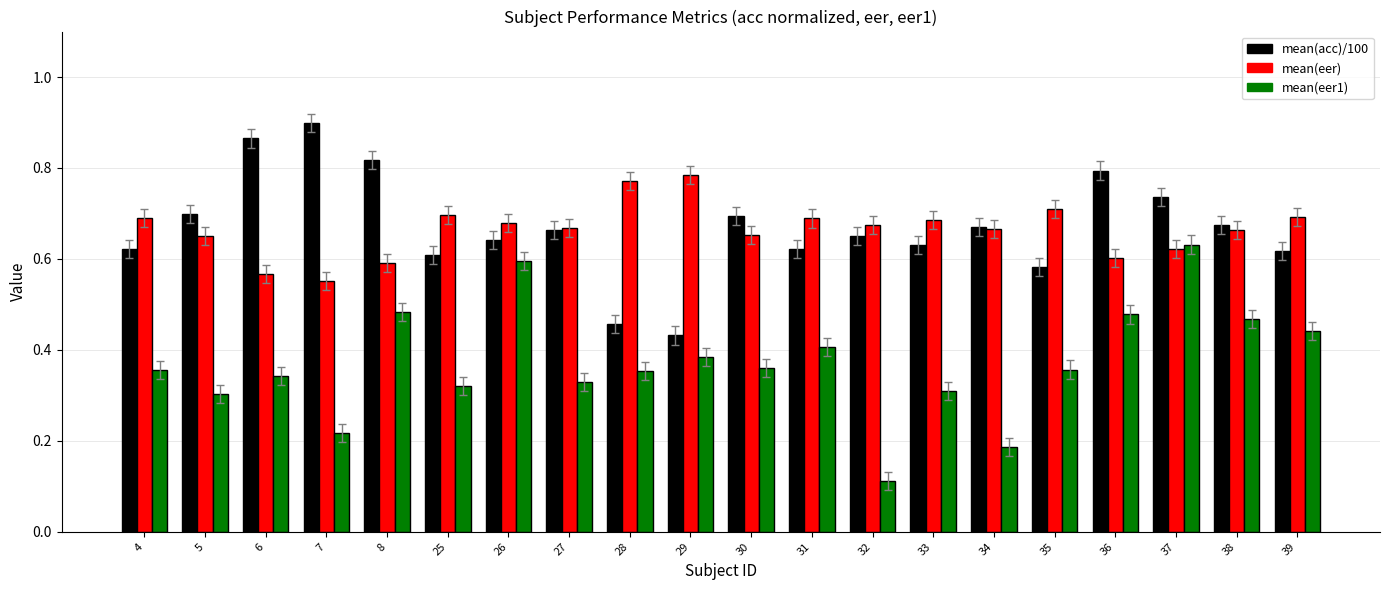

At which category does the chart reach its minimum across all series?

32